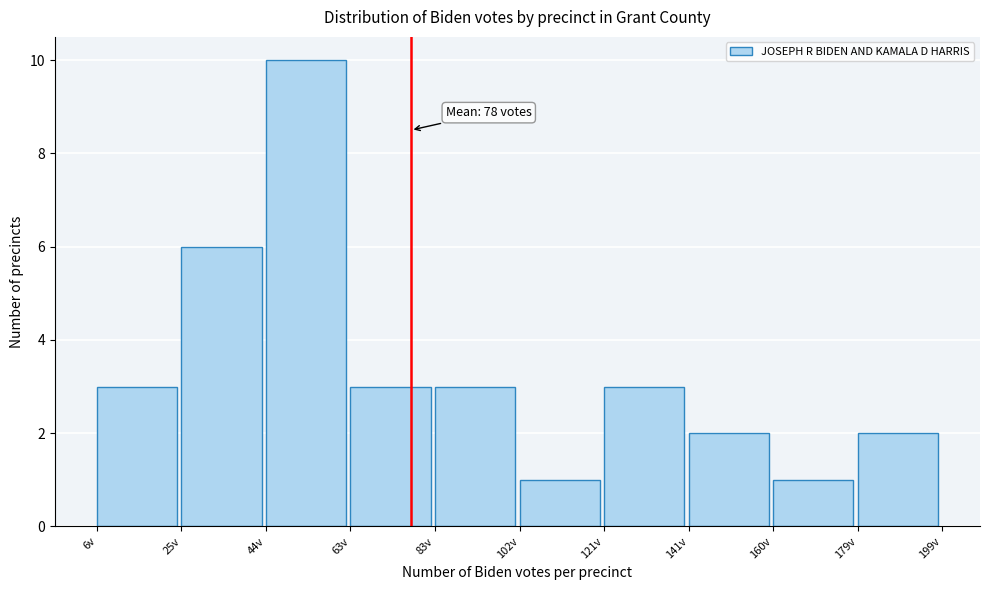

Over which range of the x-axis is the bar tallest?

44 to 64